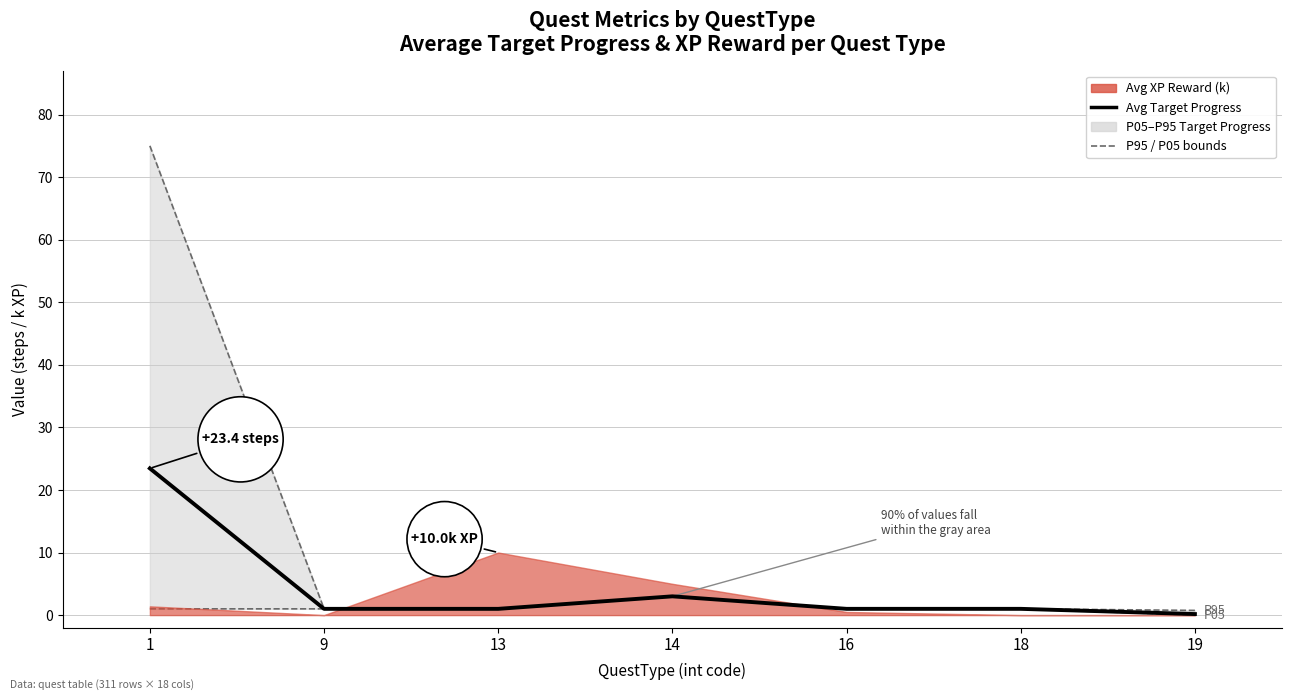

The value of P95 Target Progress at 13 is 1.7. True or false?

False